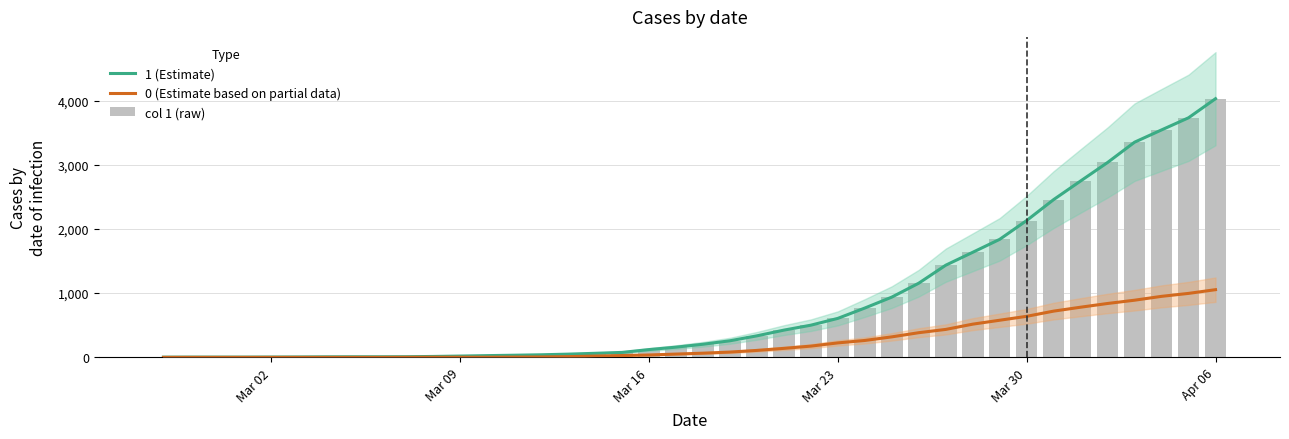

What is the greatest value displayed?

4028